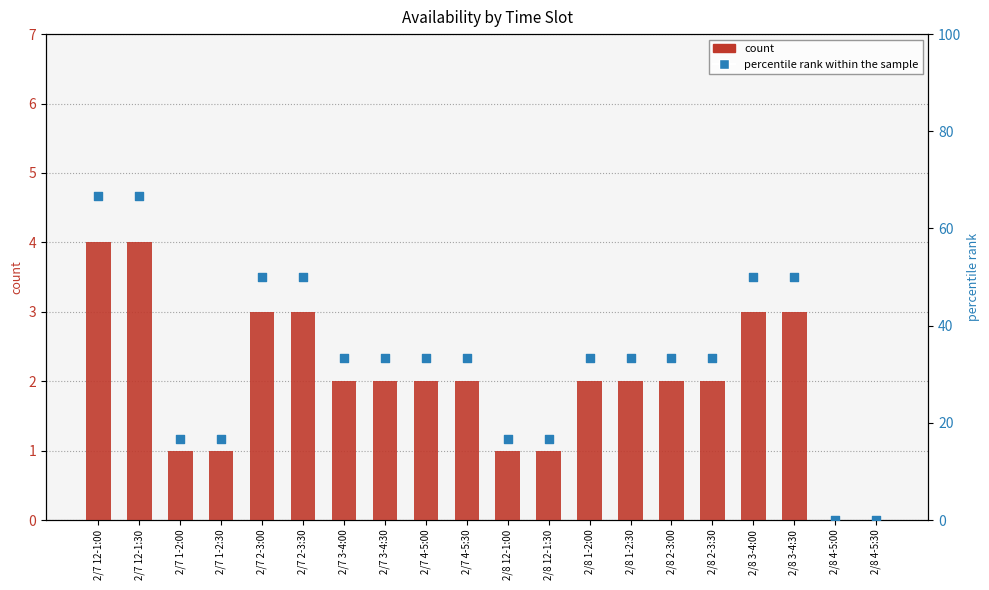

Which series contains the highest Y value?

percentile rank within the sample